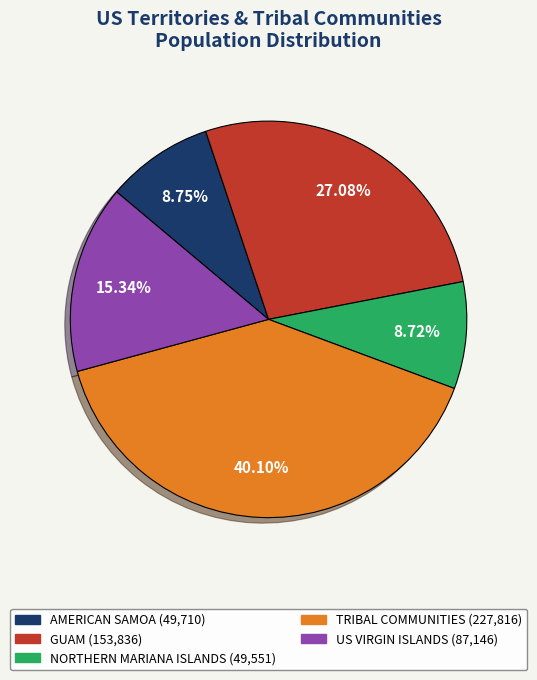

Does NORTHERN MARIANA ISLANDS represent more than half of the total?

No